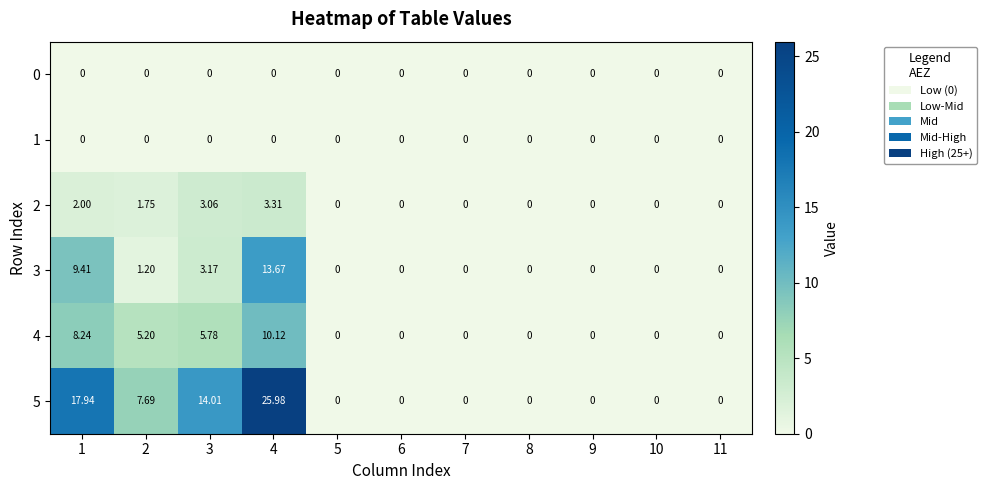

Is the value of 2 at 2 greater than the value of 4 at 1?

No